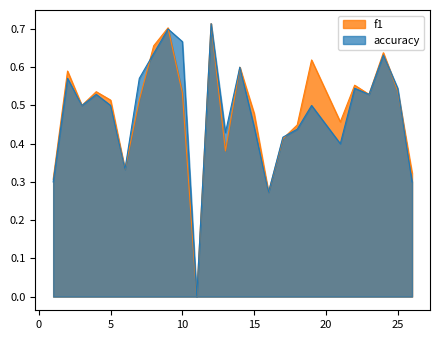

What is the maximum value shown in the chart?

0.7